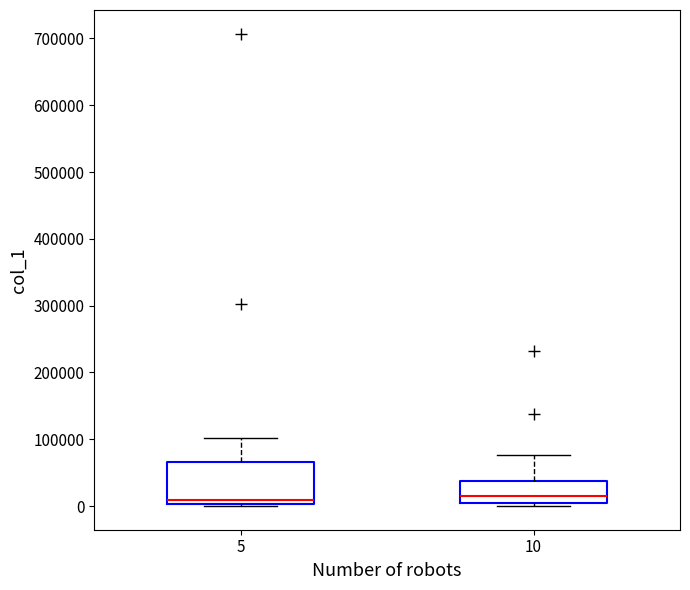

Where does the upper whisker of the box at x = 5 end on the y-axis? The values are not printed on the chart, so give them approximately, as read against the axis.

100000